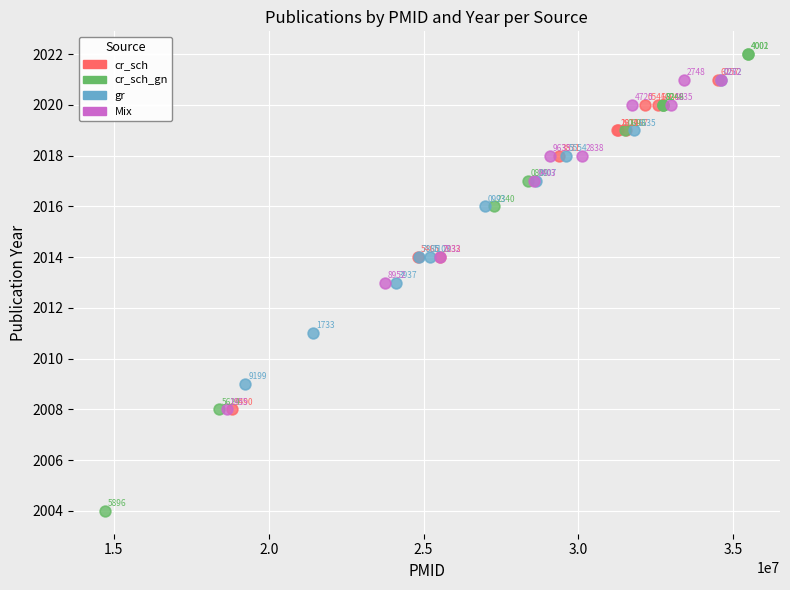

Which series has the widest spread of Y values?

cr_sch_gn